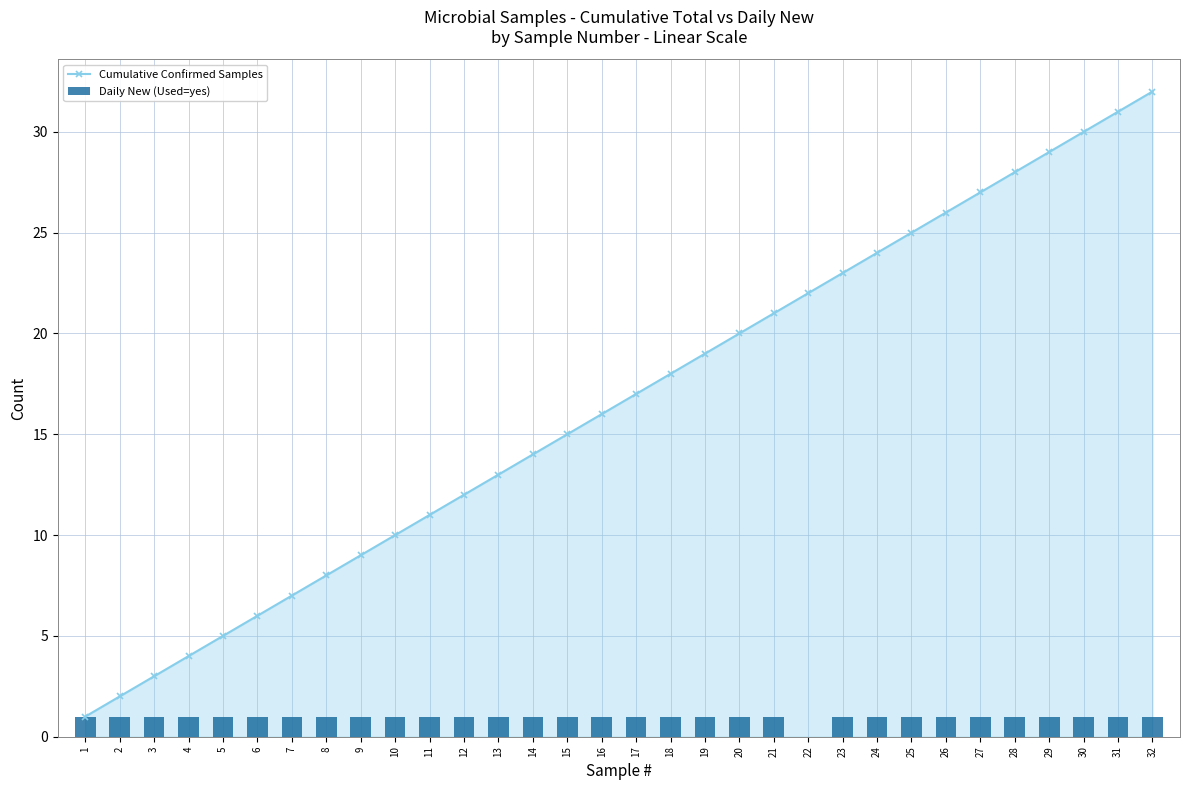

What is the average value of the Daily New (Used=yes) series?

1